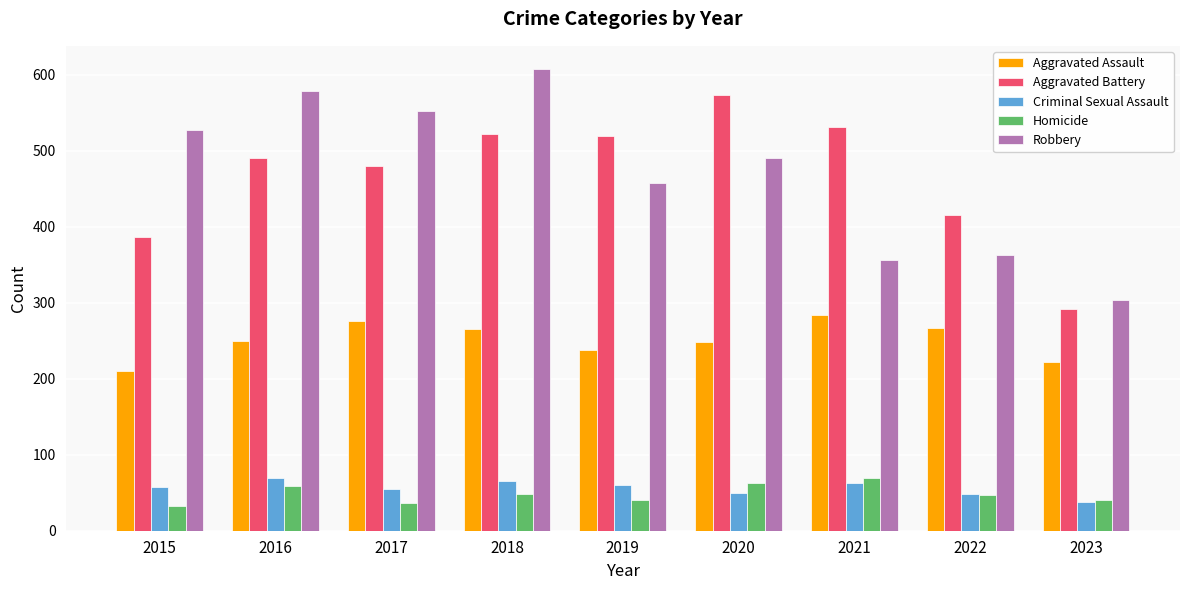

What is the average value of the Criminal Sexual Assault series?

56